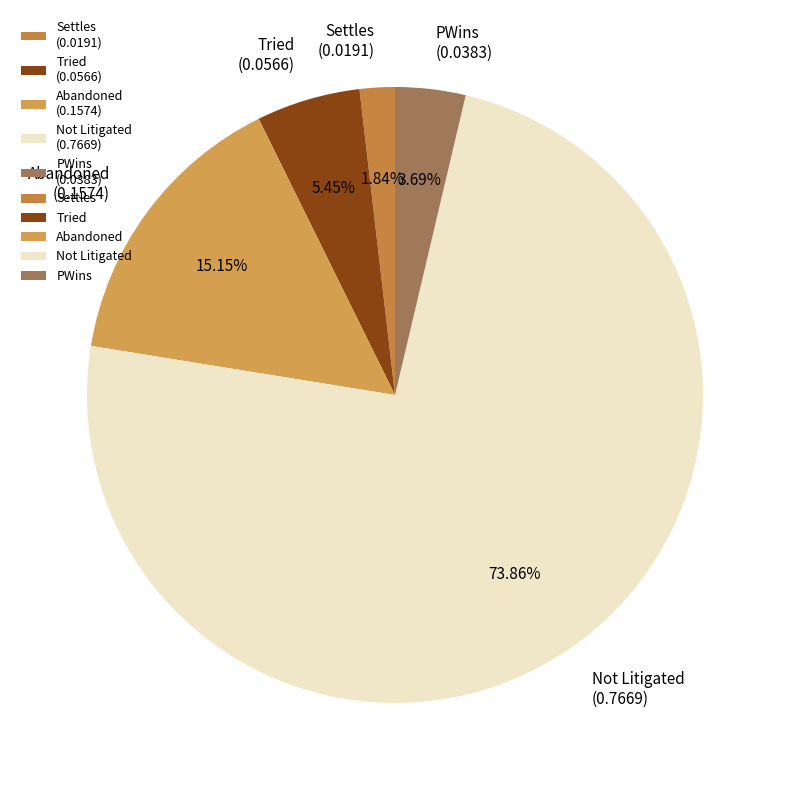

Is there a majority slice in this chart?

Yes